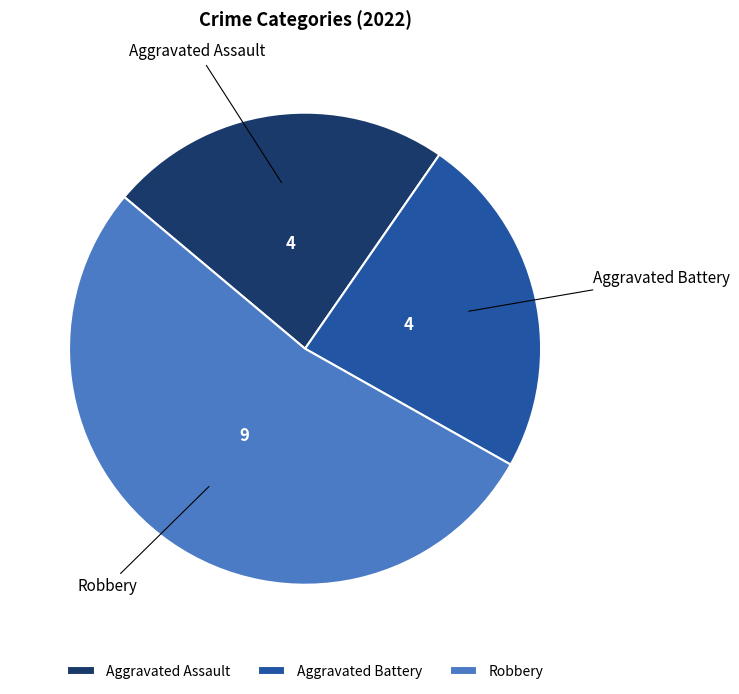

Which slice is the largest?

Robbery